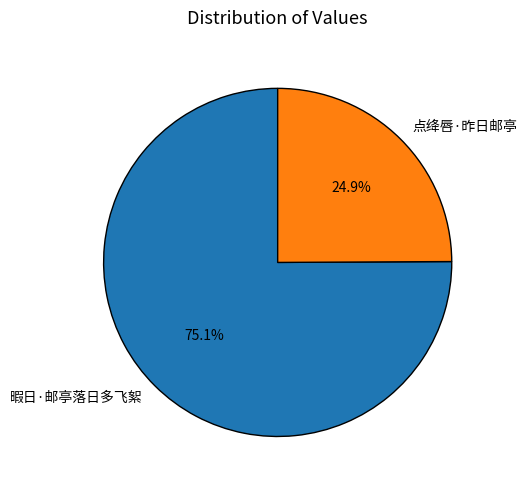

Which category accounts for the majority?

暇日·邮亭落日多飞絮